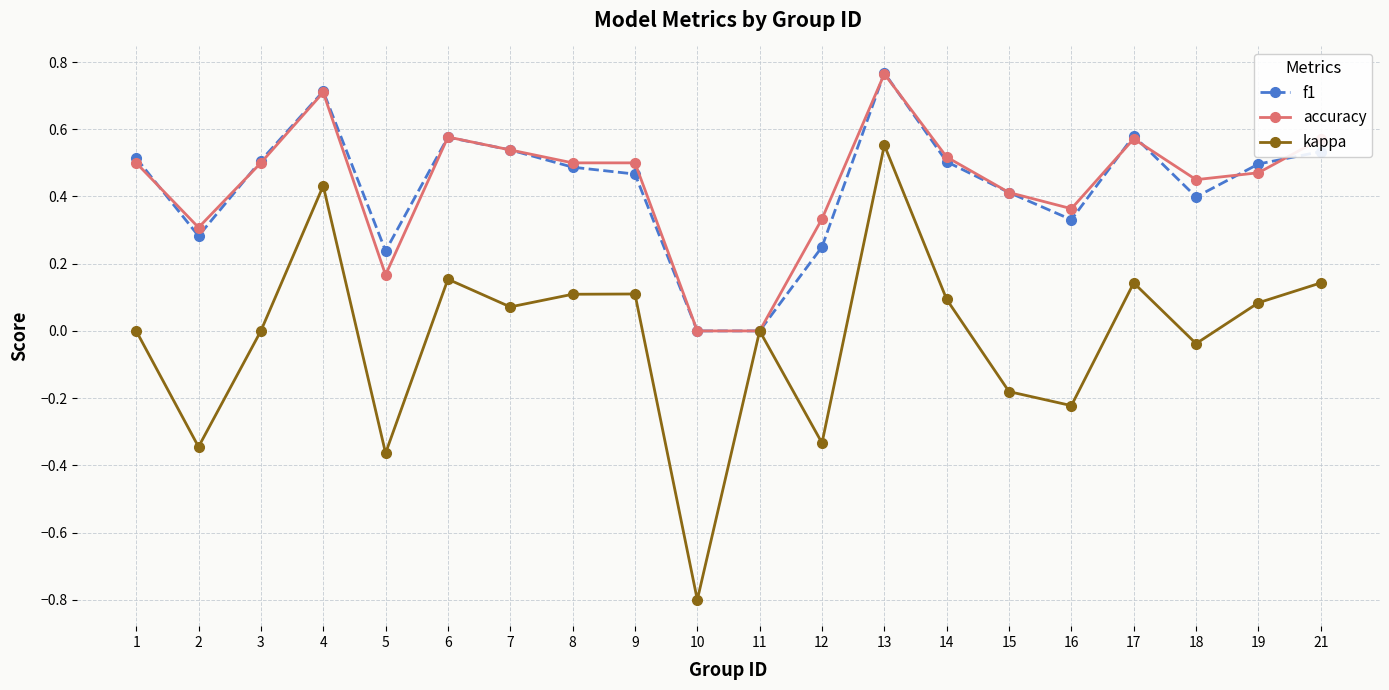

How many interior local peaks does the kappa series have?

6